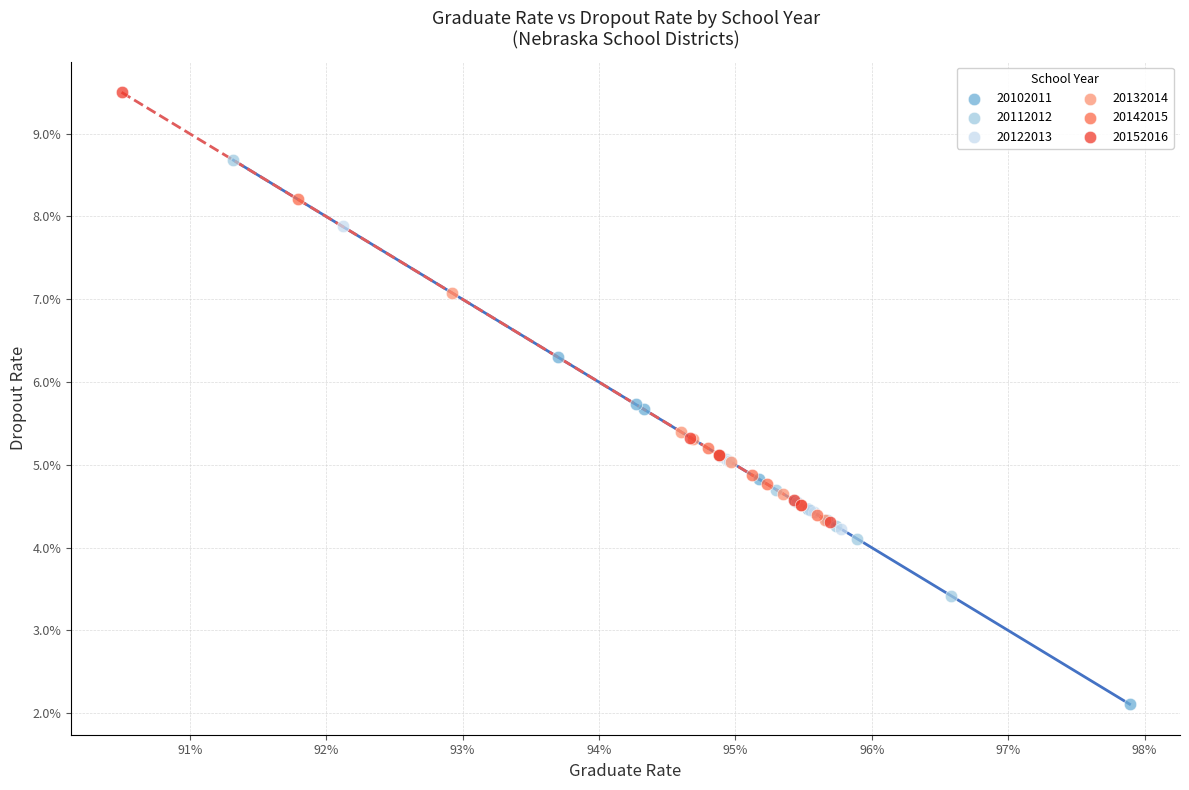

What are all the series names shown in the legend?

20102011, 20112012, 20122013, 20132014, 20142015, 20152016